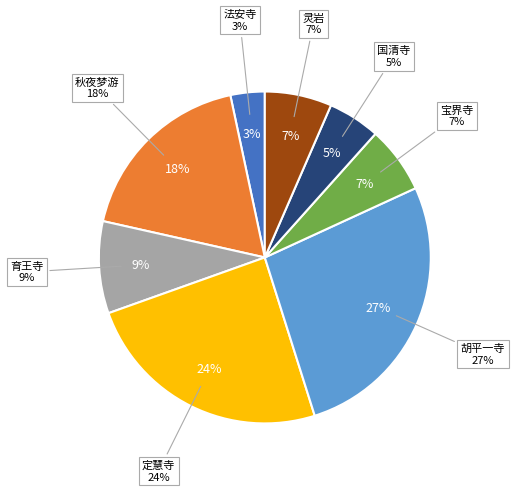

Does 秋夜梦游一寺得一首醒来失记第五六句因补成之 account for over 50% of the chart?

No